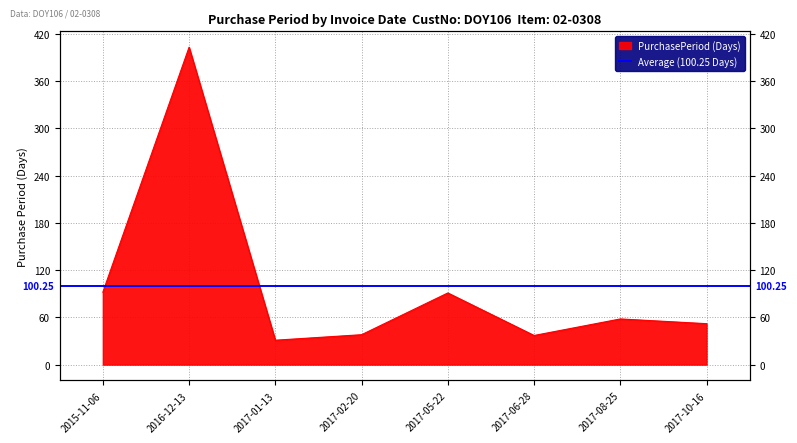

How many values exceed 58?

3